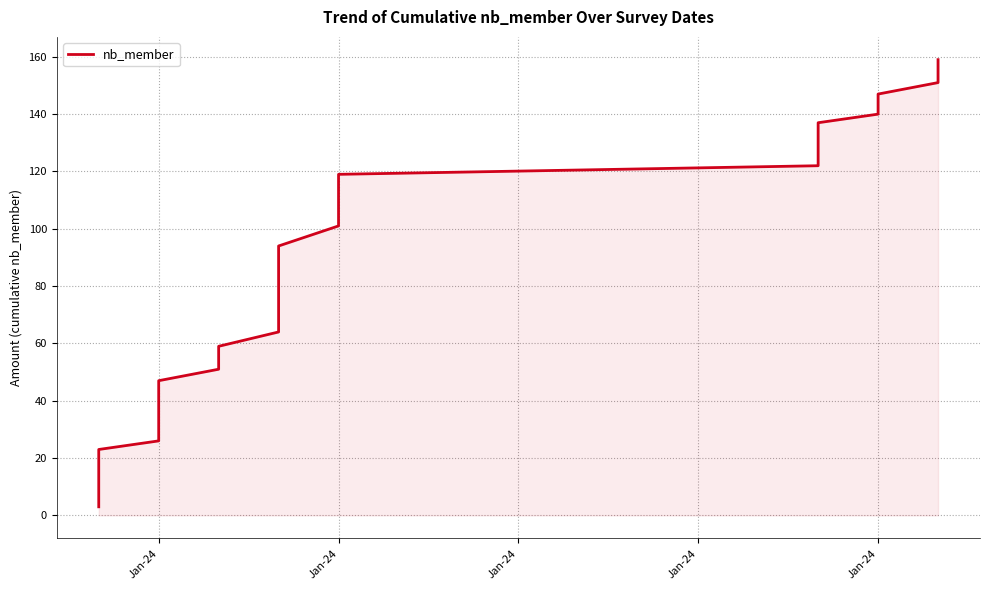

At which category does the chart reach its minimum across all series?

Jan-24